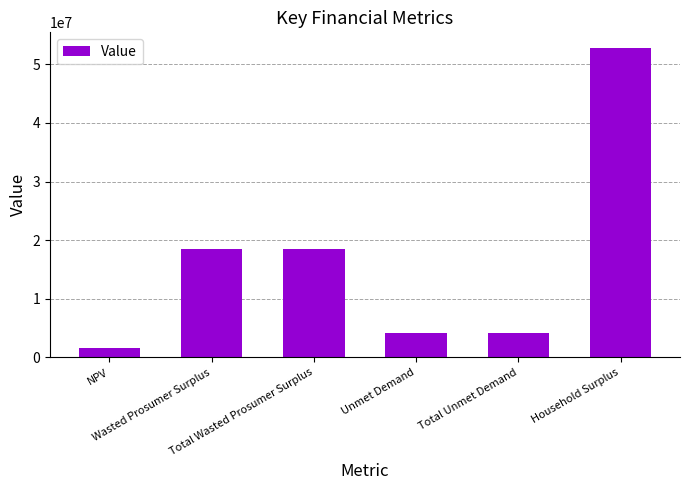

What is the average value?

16666544.6